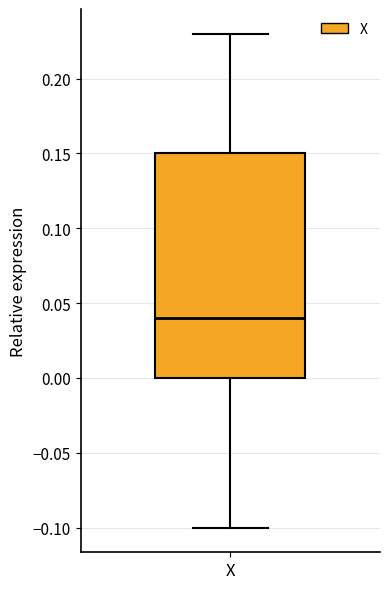

Read this box plot against the y-axis: the position of the median line, the range covered by the box, and the ends of both whiskers. The values are not printed on the chart, so give them approximately, as read against the axis.

median 0.04, box 0.00 to 0.15, whiskers -0.10 to 0.23